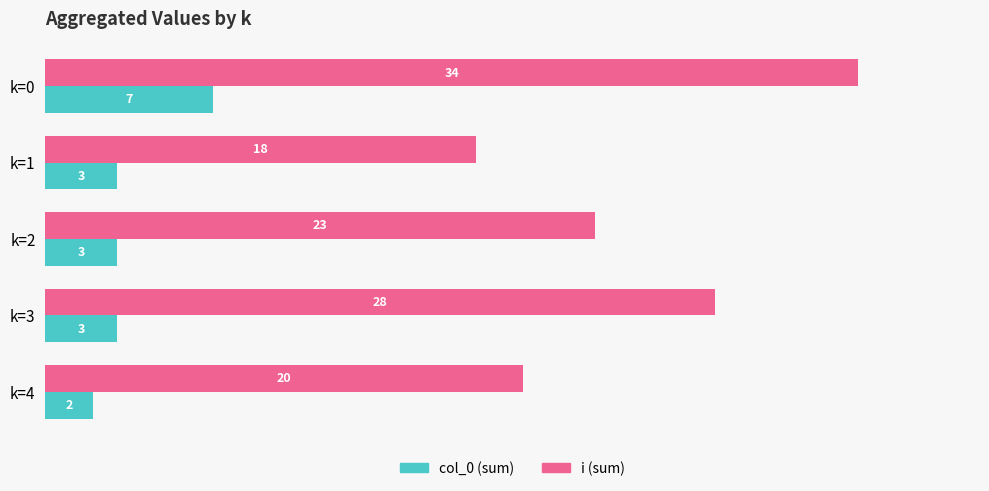

Where is i (sum) nearest to the value 26?

k=3